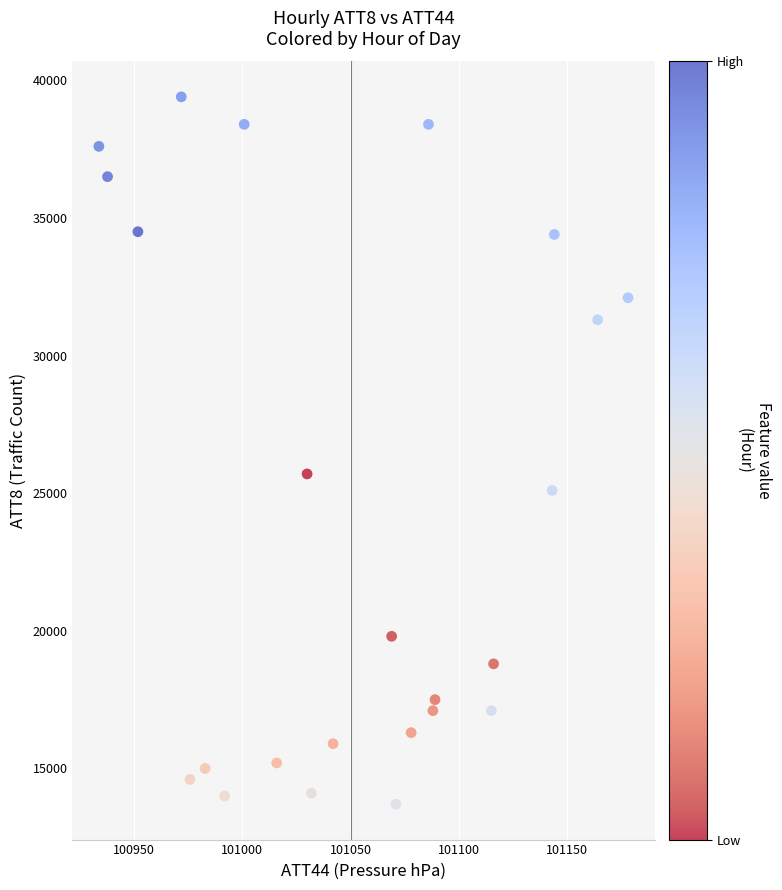

What Y value in the scatter plot is closest to 26550?

25700